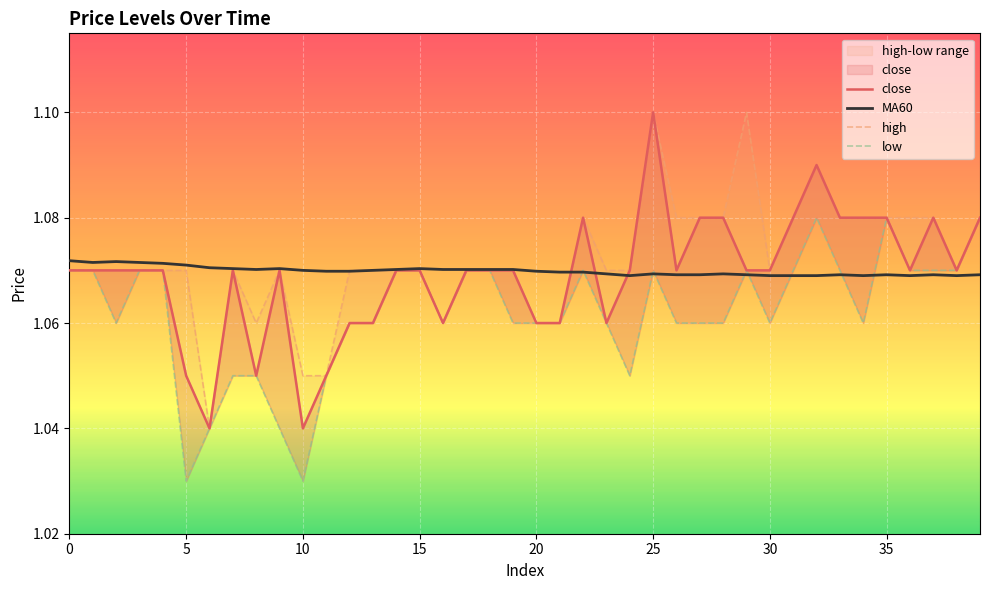

What is the label of the 2nd point from the right?

38